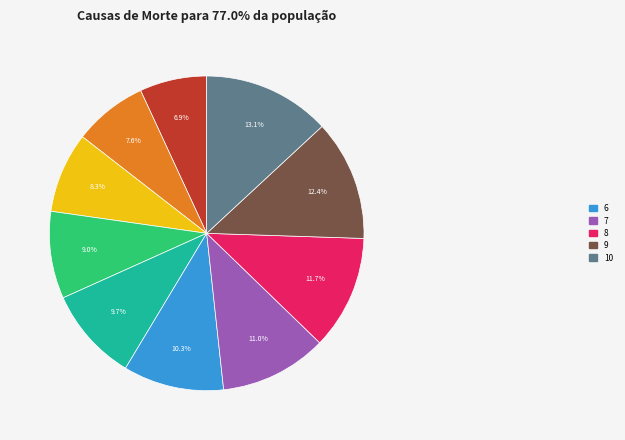

Is there any slice that represents more than half of the pie?

No